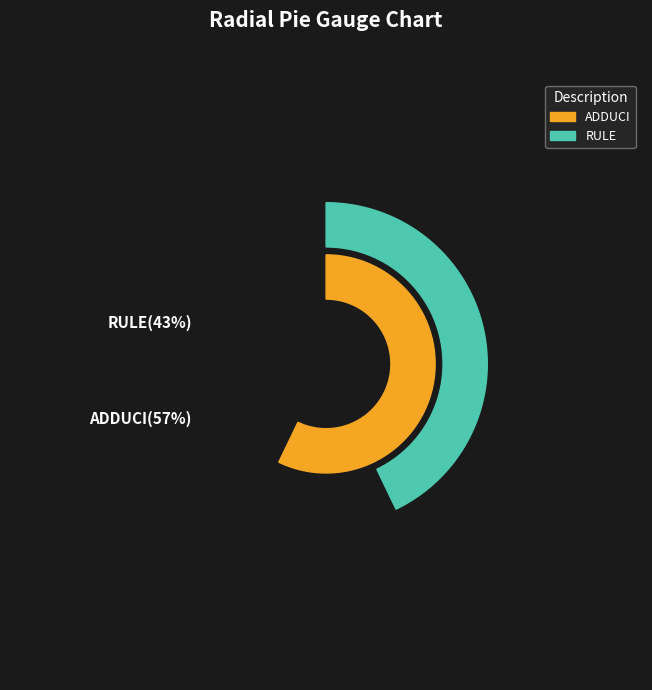

Count the number of slices in the pie.

2